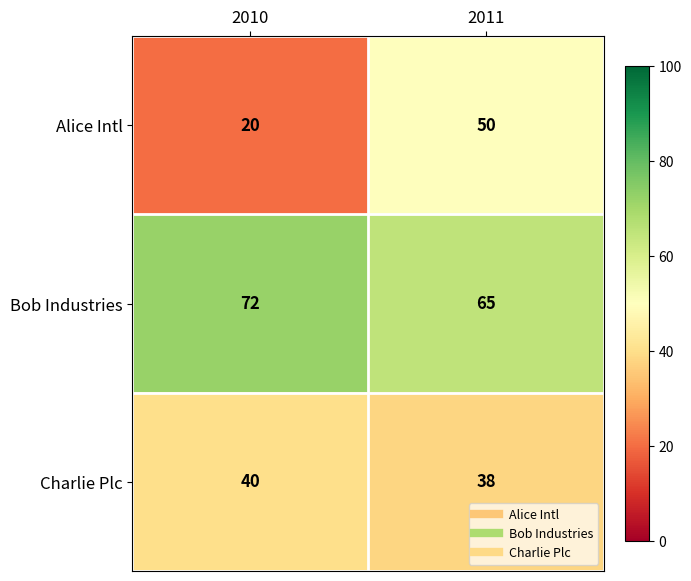

Which label corresponds to the largest value in the chart?

2010